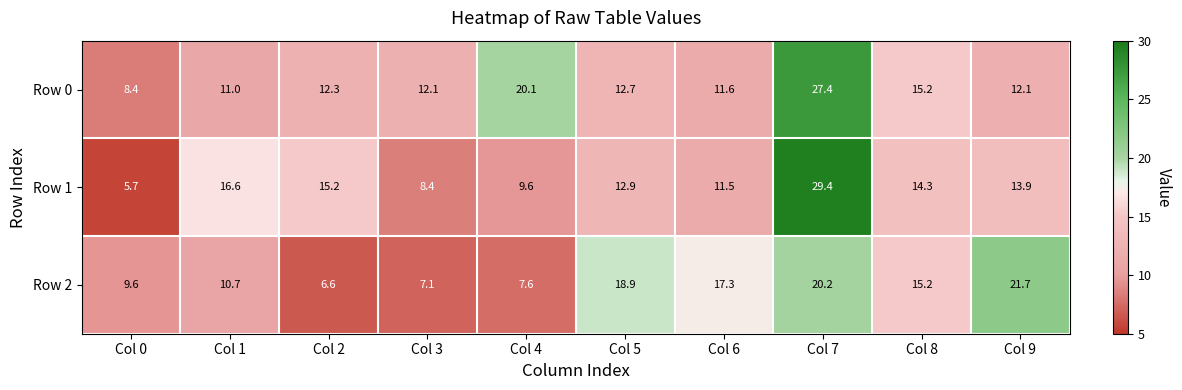

True or false: Row 0 has a value of 20.6 at Col 9.

False